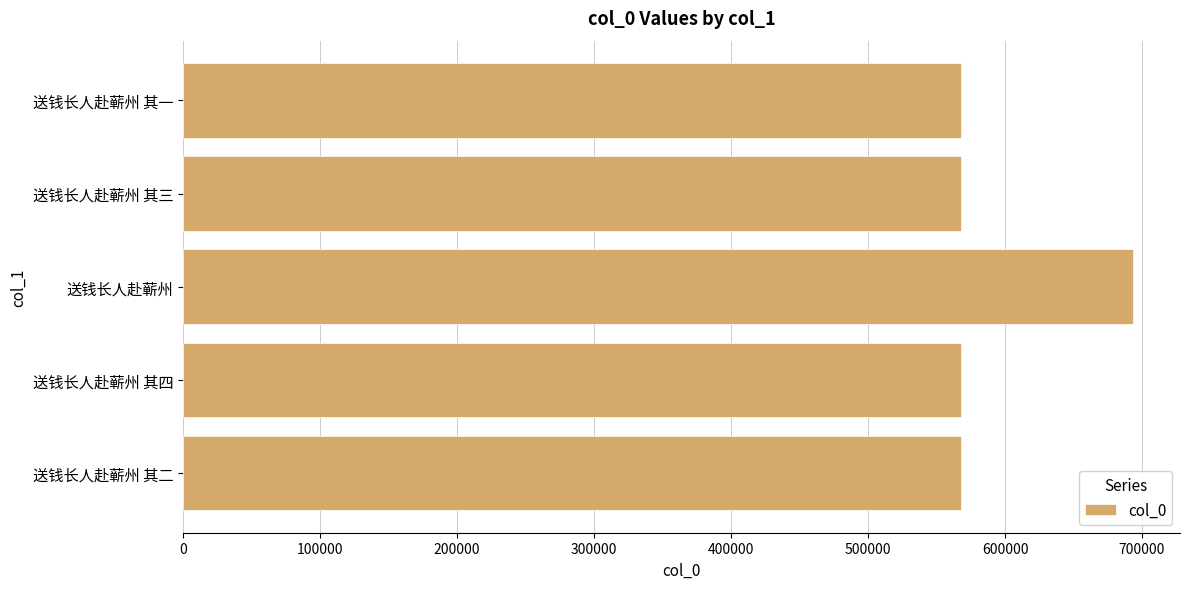

What is the sum of the values at 送钱长人赴蕲州 其二 and 送钱长人赴蕲州 其一?

1136263